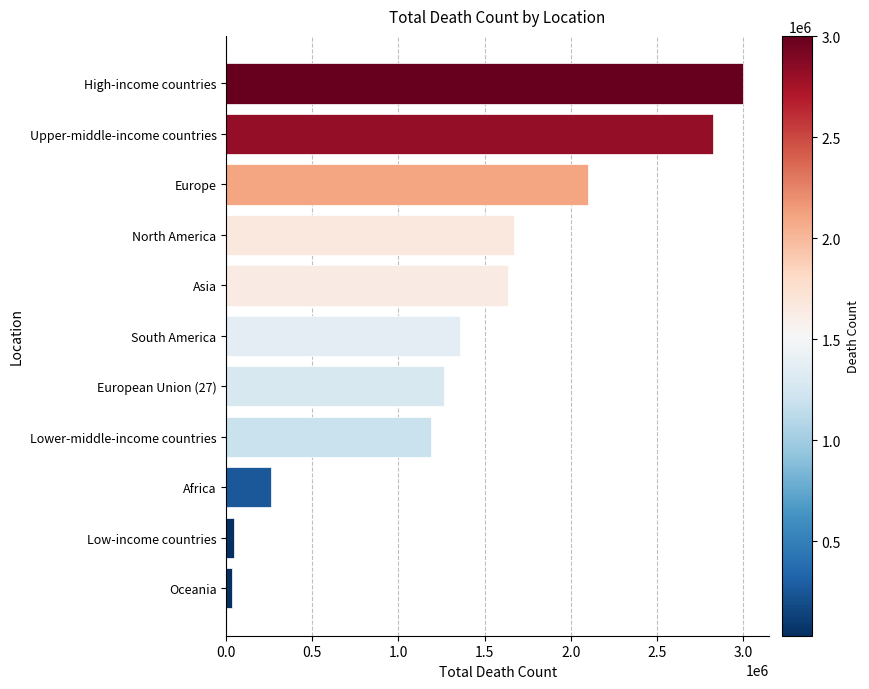

What is the label of the 2nd bar from the top?

Upper-middle-income countries